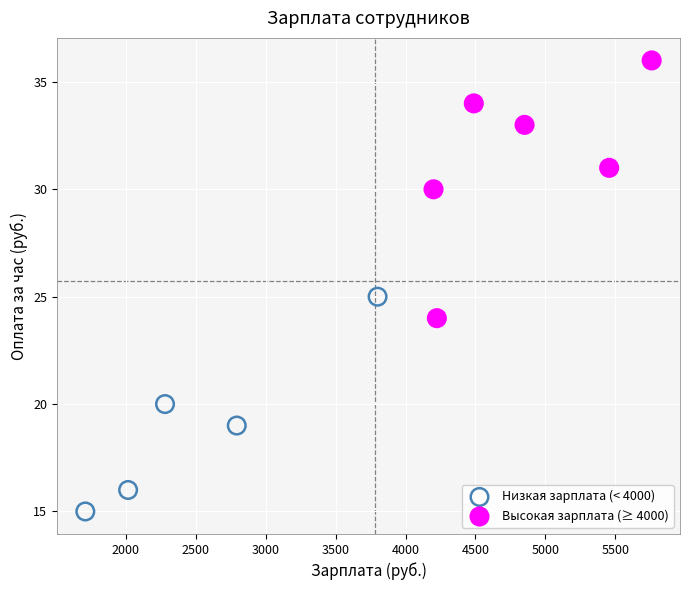

What is the average Y value?

26